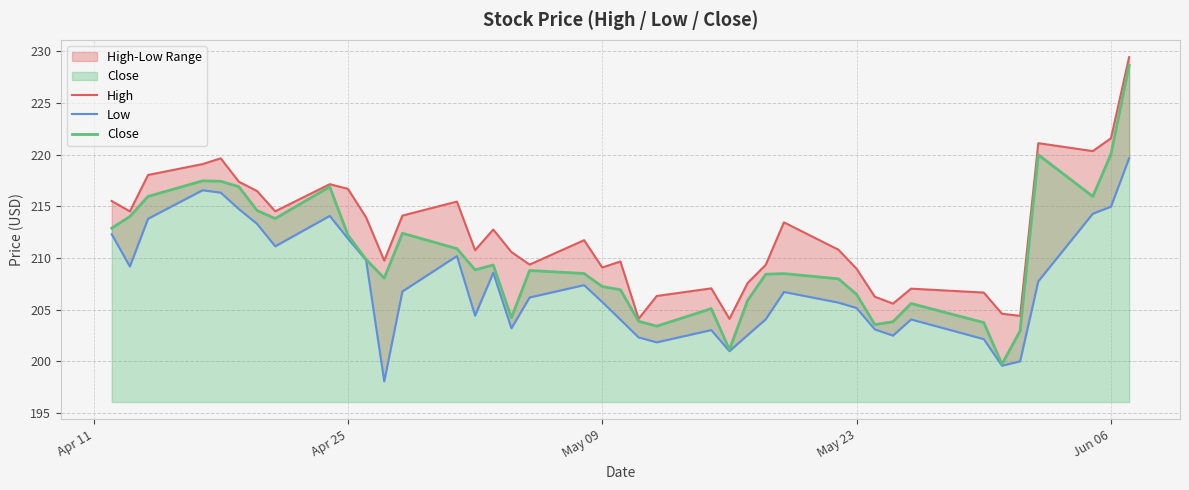

What is the highest value of the Low series?

219.7